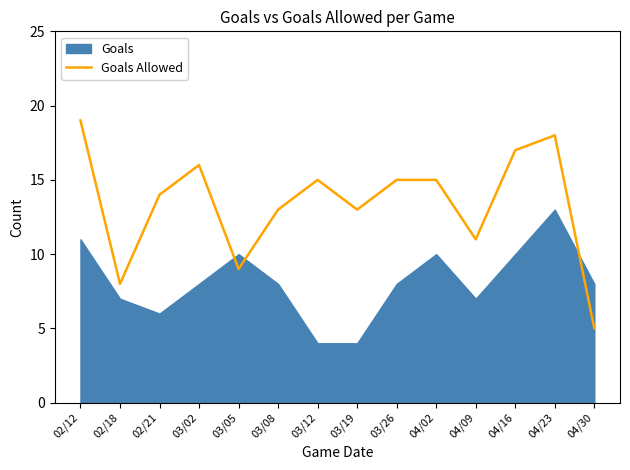

Which category has the highest value in the Goals Allowed series?

02/12